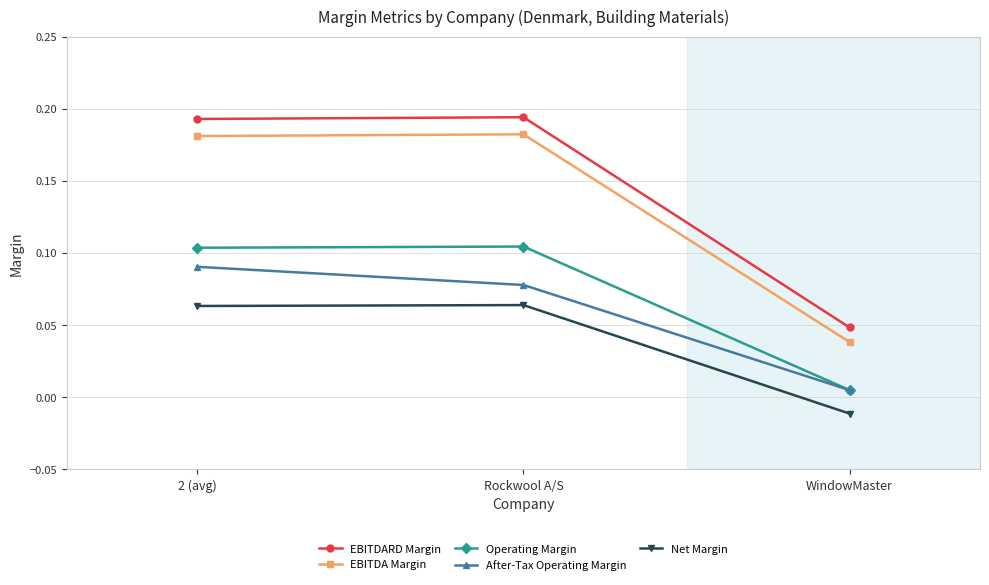

Between 2 (avg) and WindowMaster, which series saw the biggest shift?

EBITDARD Margin